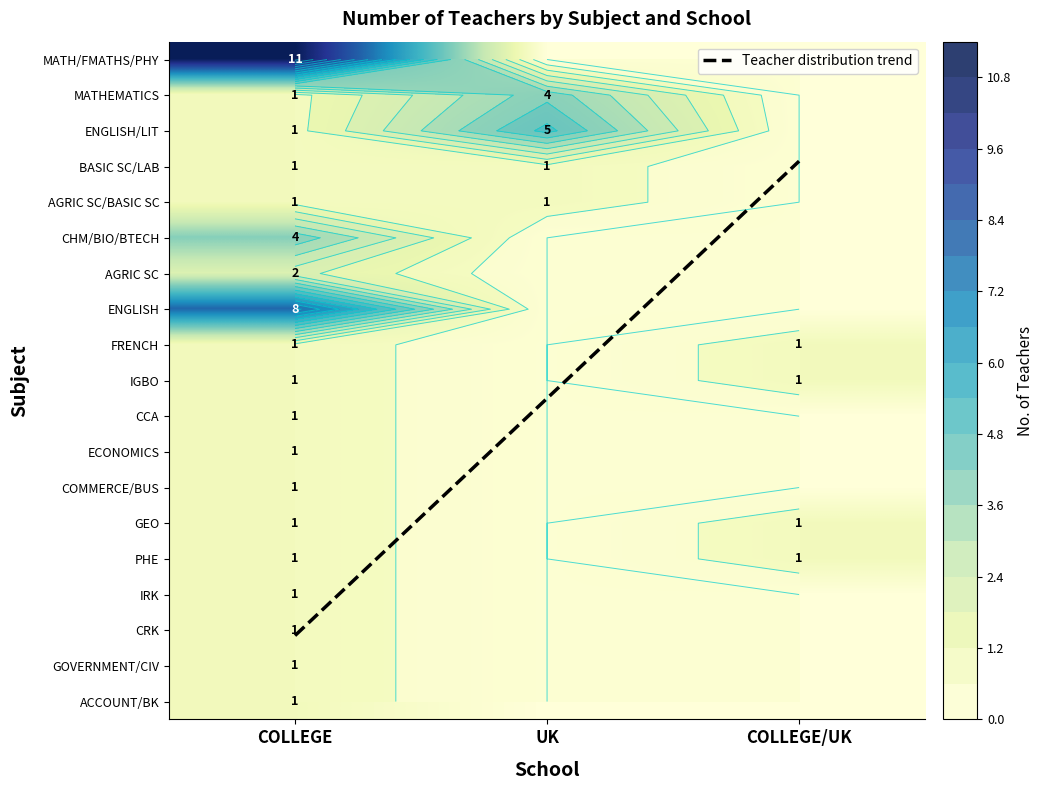

Between FRENCH and IGBO, which is larger?

FRENCH